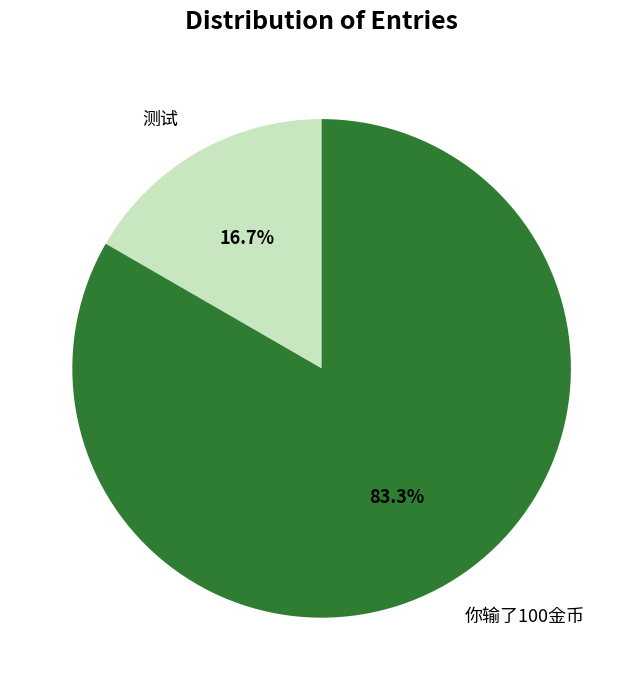

Rank the categories by value from highest to lowest.

你输了100金币, 测试